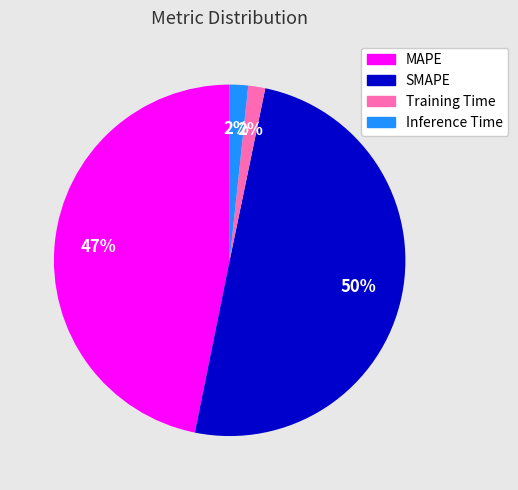

Is it true that Training Time is 2% of the pie?

True